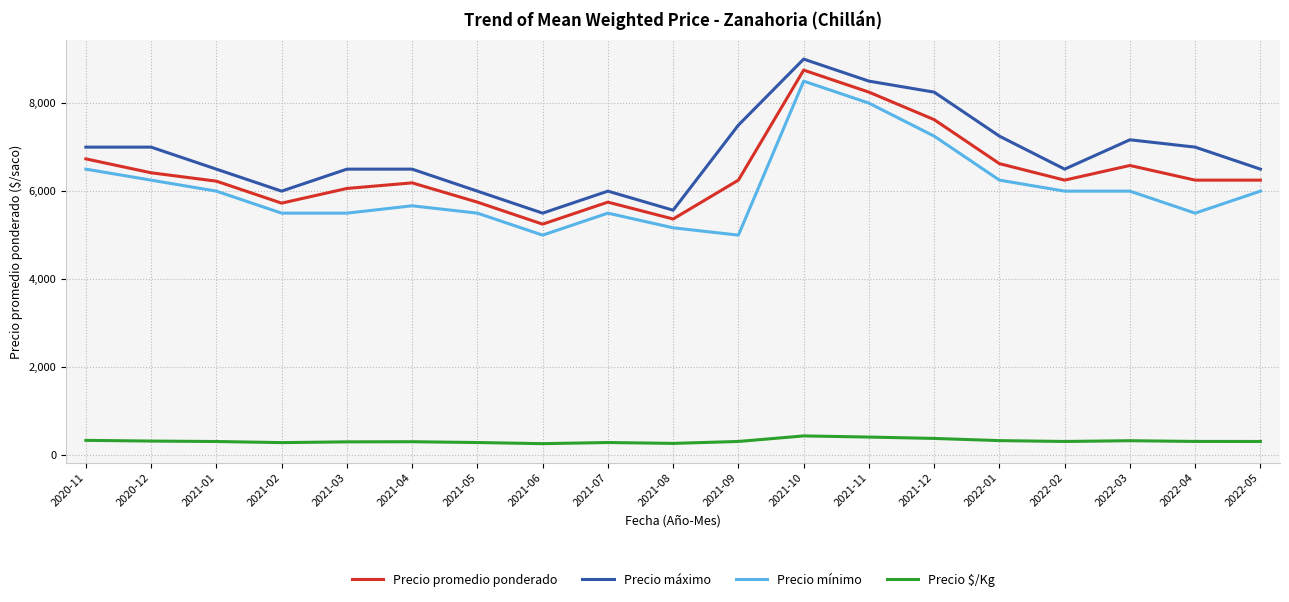

What position from the right is 2021-03?

15